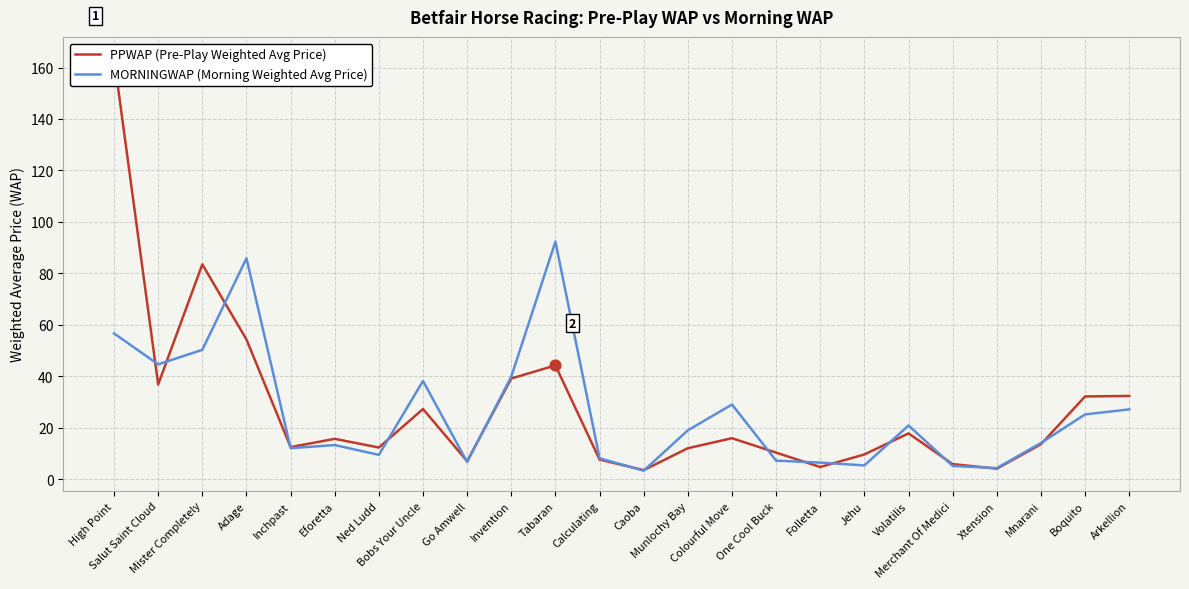

Which series has the largest Y range (max minus min)?

PPWAP (Pre-Play Weighted Avg Price)